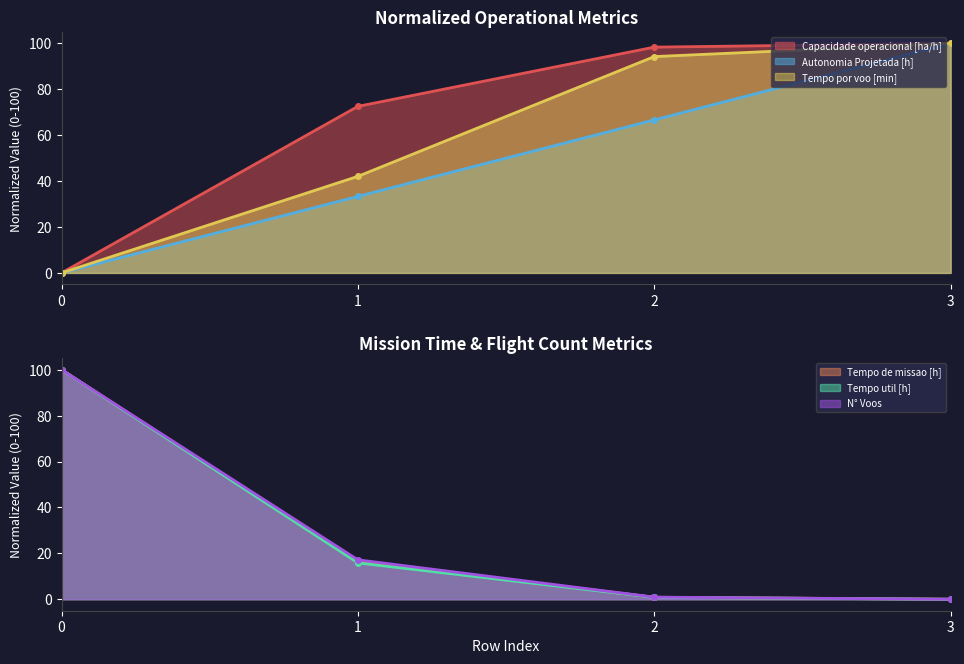

Which series has the largest range (max minus min)?

Capacidade operacional [ha/h]